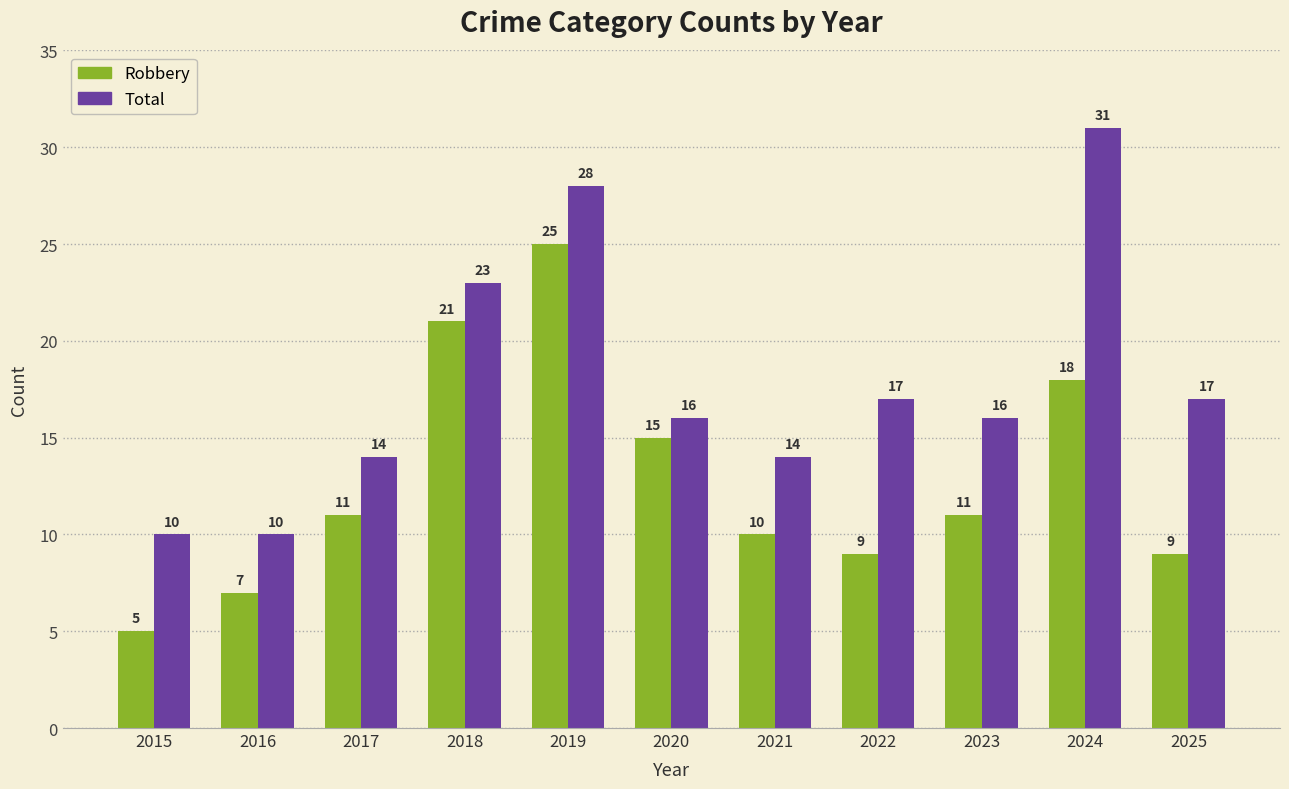

What is the minimum value for Total?

10